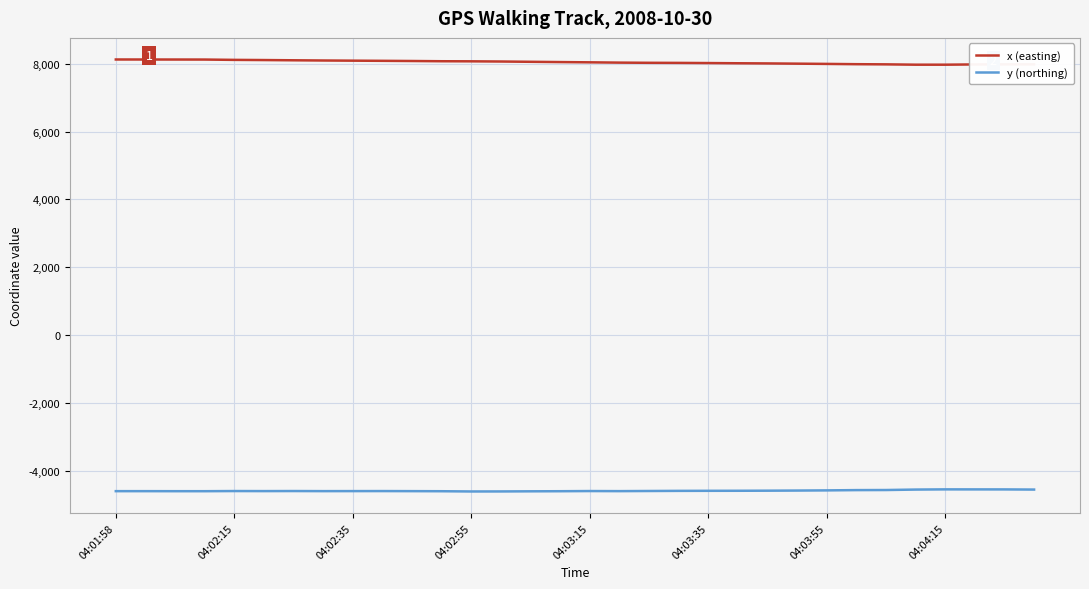

Rank the series by their maximum value, from lowest to highest.

y (northing), x (easting)